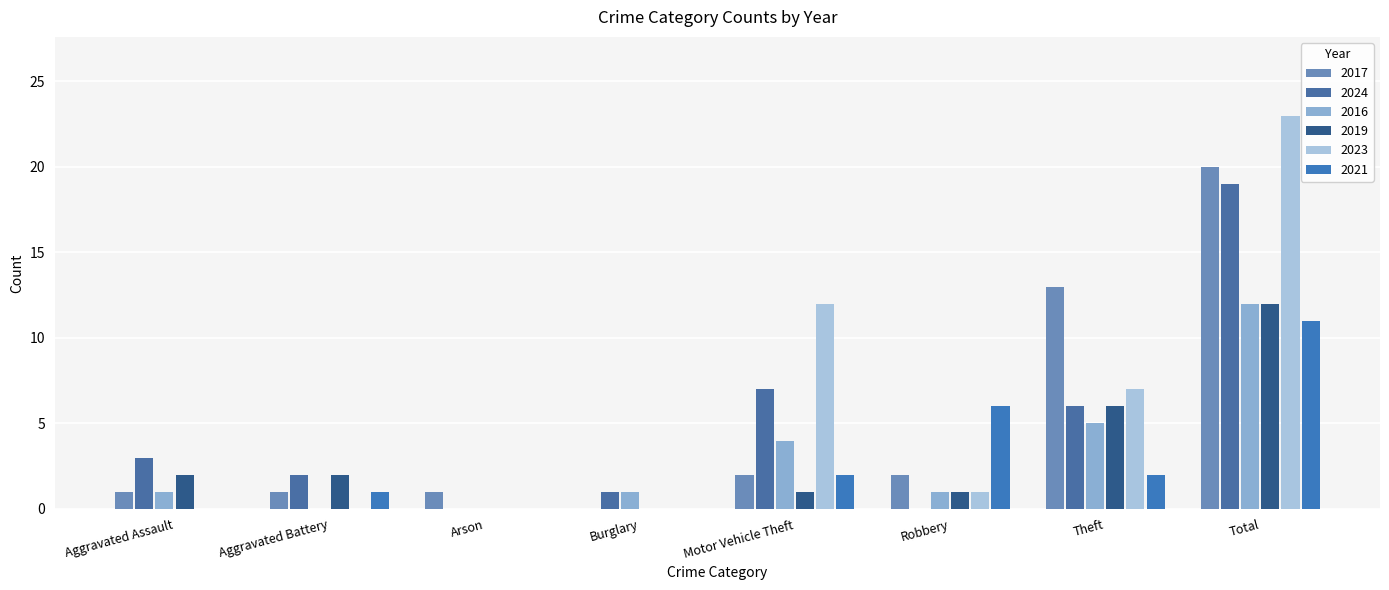

Where does the 2021 series first go above 2?

Robbery